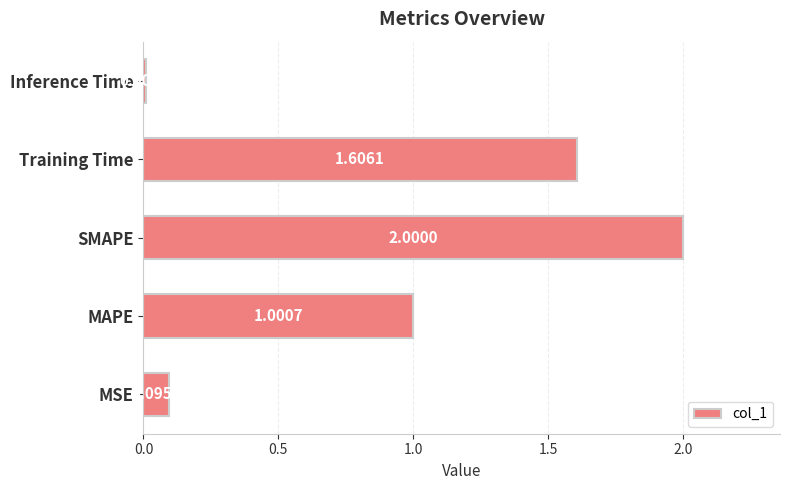

What is the difference between the maximum and minimum values?

2.0